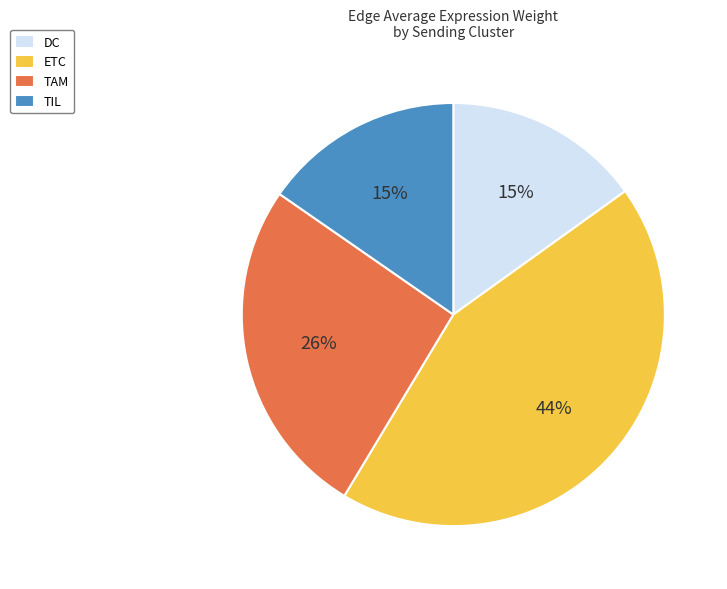

Combined, do DC and TIL account for over 50%?

No